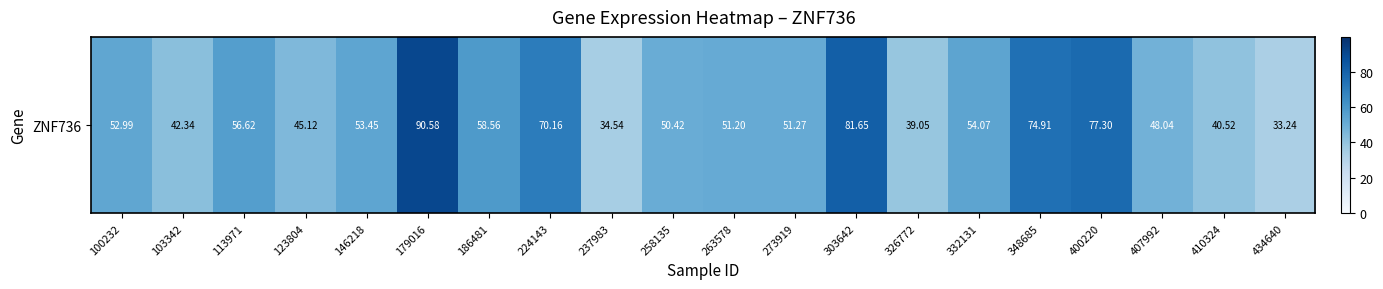

At which label does the data first exceed 52?

100232